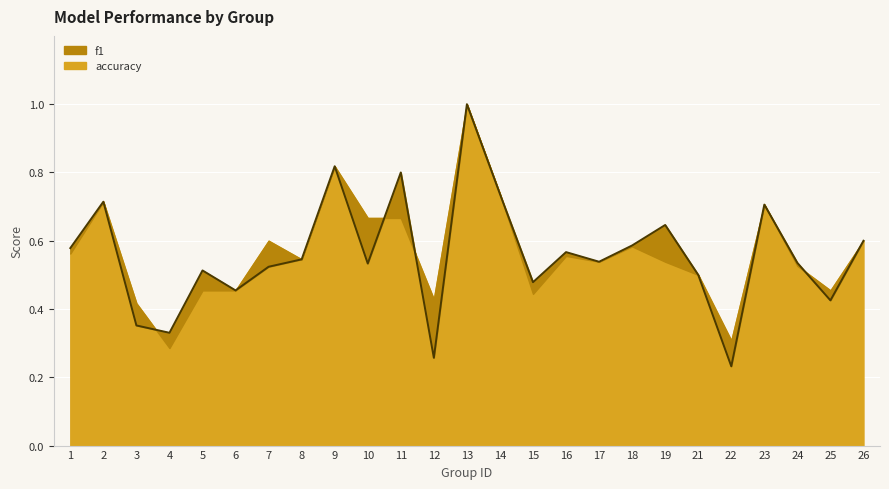

Reading right to left, transcribe all the data shown in this chart.

0.6	0.4	0.5	0.7	0.2	0.5	0.6	0.6	0.5	0.6	0.5	0.7	1.0	0.3	0.8	0.5	0.8	0.5	0.5	0.5	0.5	0.3	0.4	0.7	0.6